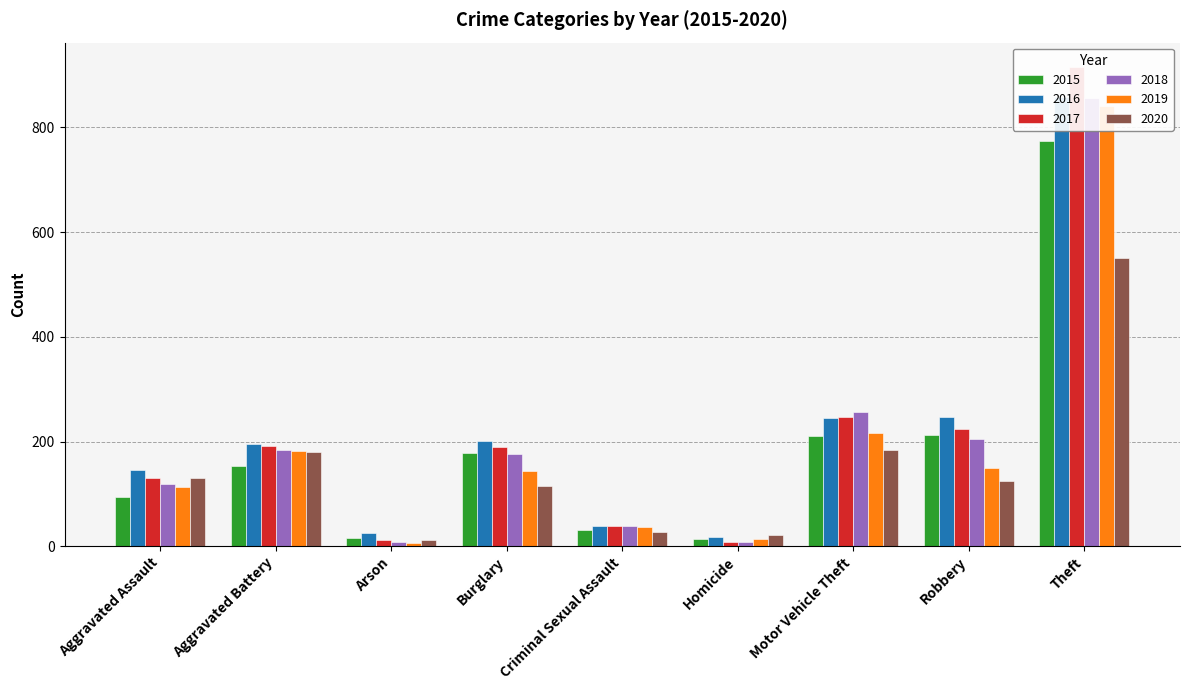

What is the sum of all 2018 values?

1848